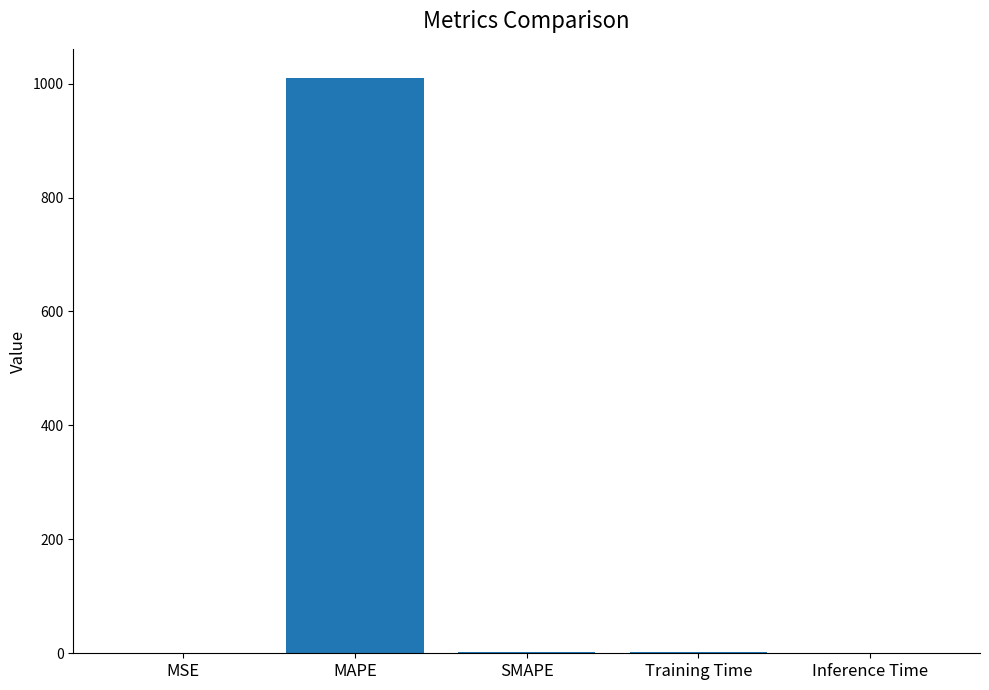

Where does the data first go above 1?

MAPE